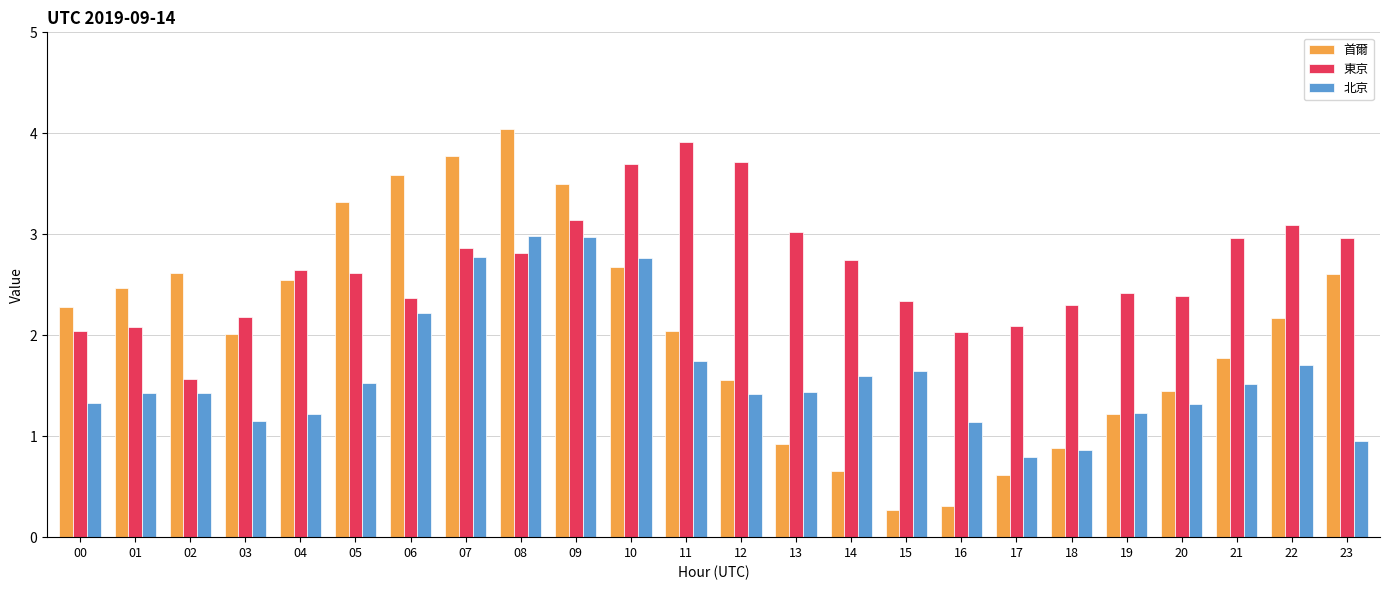

How many bars are there in each group?

3